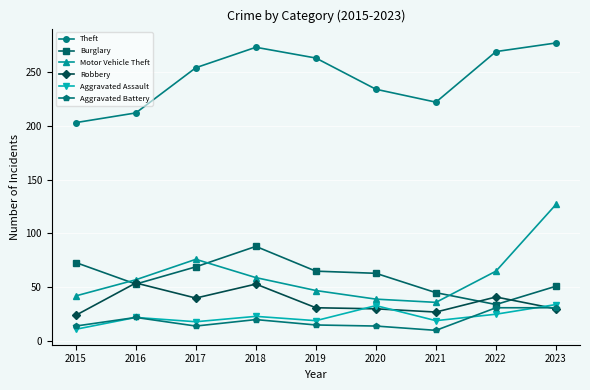

List the series in order of their peak value, lowest first.

Aggravated Battery, Aggravated Assault, Robbery, Burglary, Motor Vehicle Theft, Theft